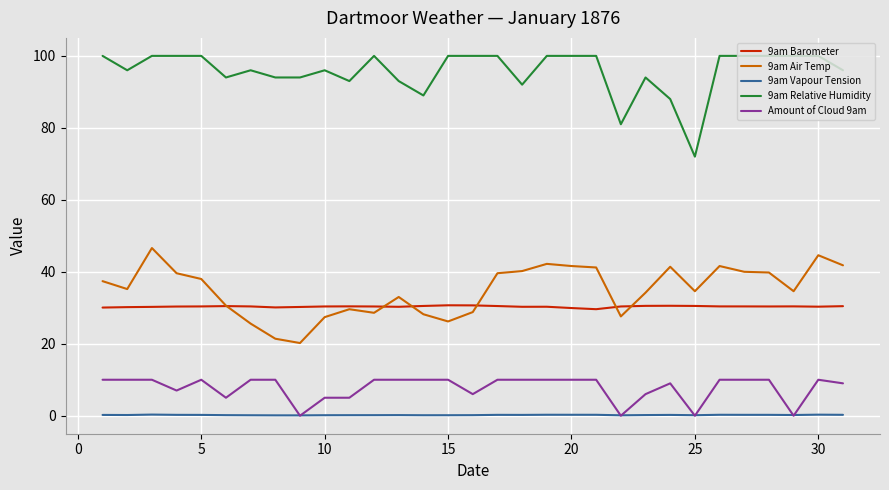

True or false: 9am Barometer and Amount of Cloud 9am cross at least once.

False